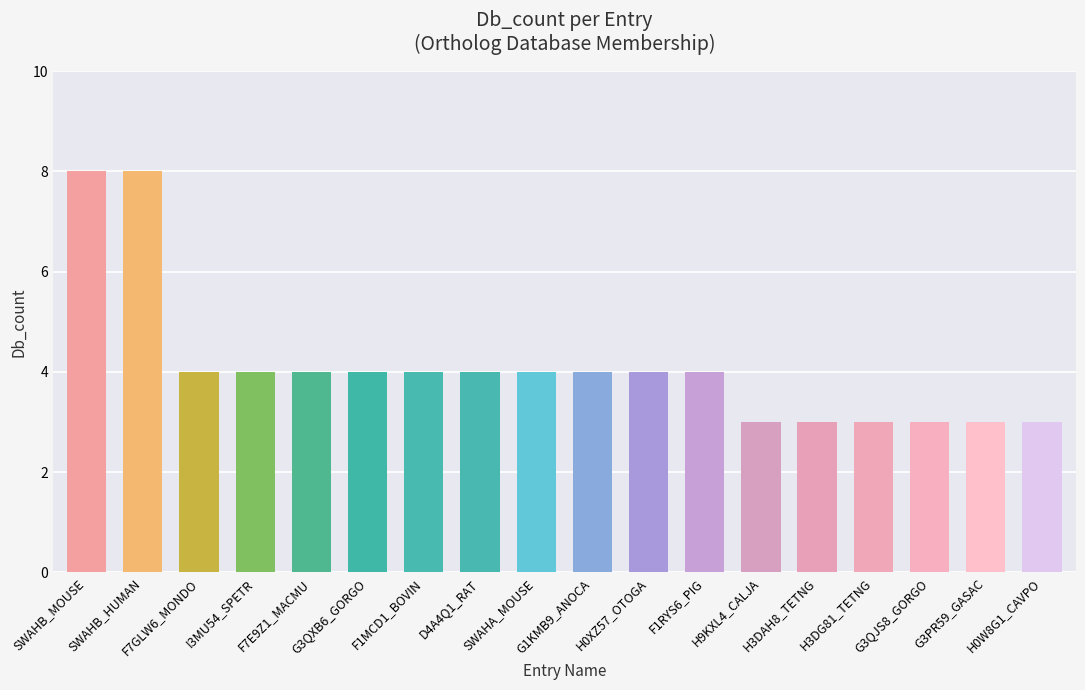

What is the minimum value shown in the chart?

3